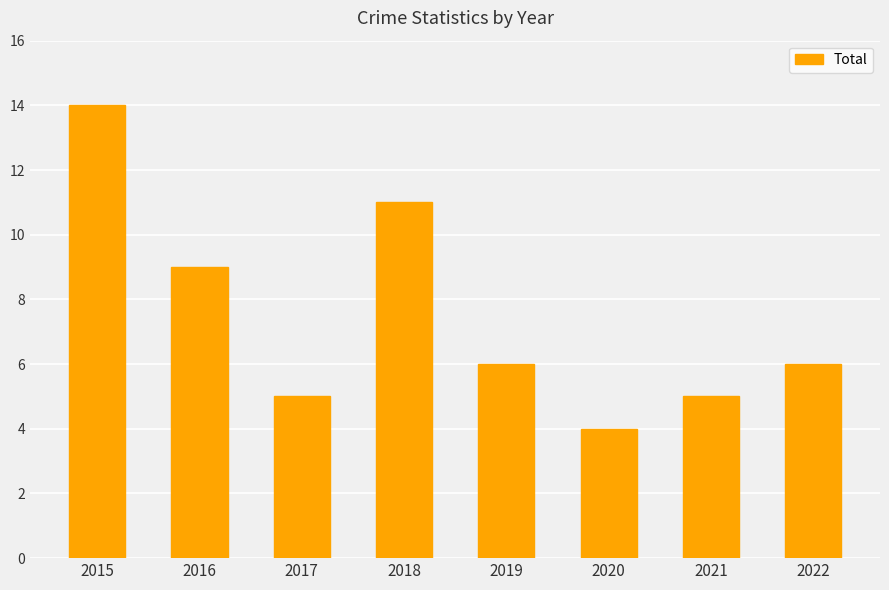

Between 2020 and 2015, which is larger?

2015